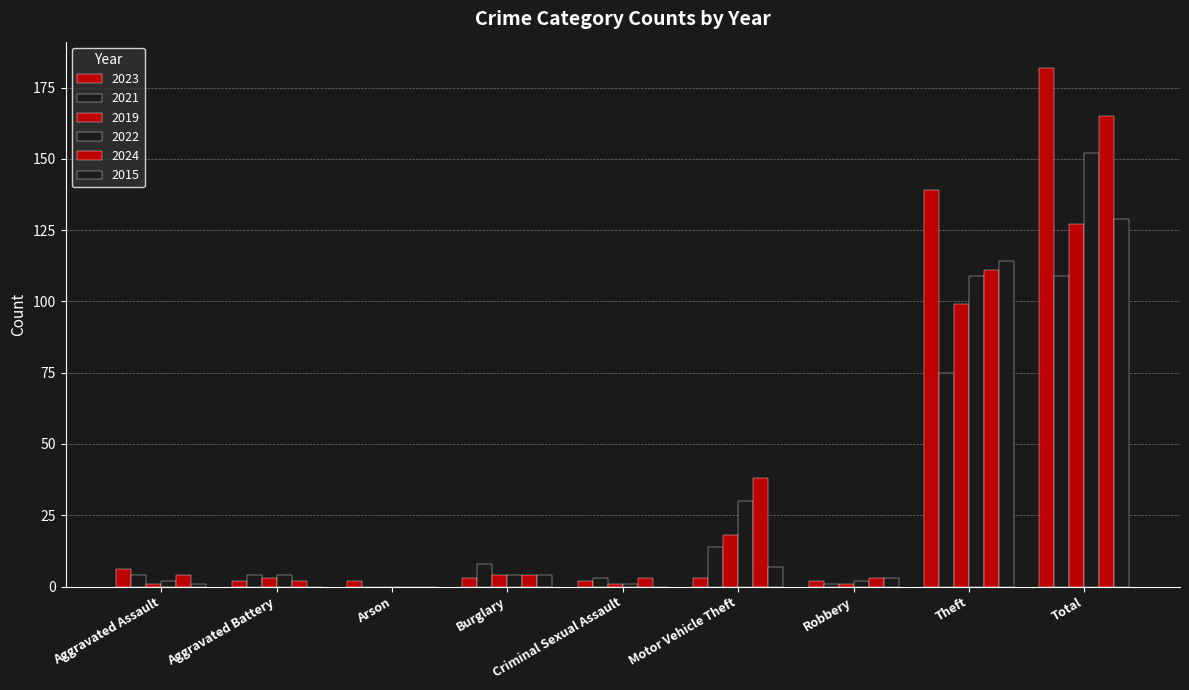

What is the difference between the 2024 values at Arson and Aggravated Battery?

2